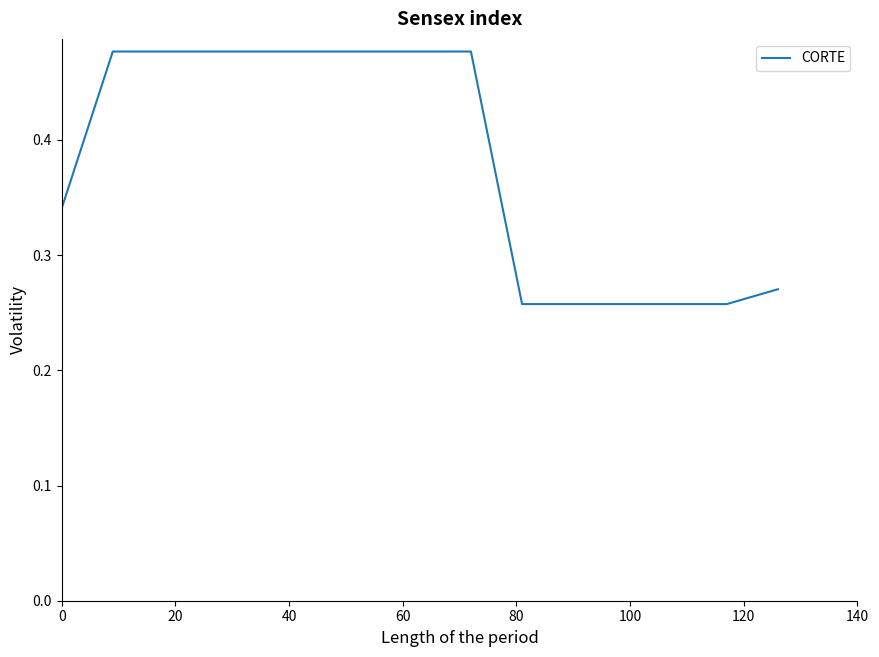

How many lines are shown in the chart?

1